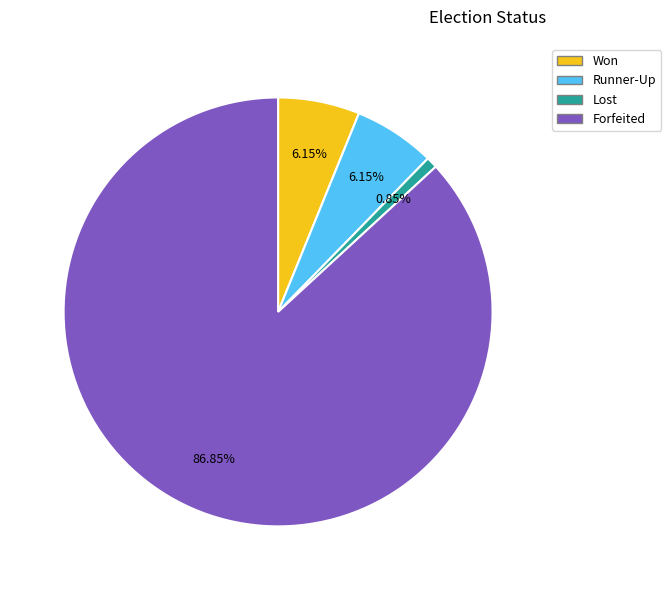

True or false: Lost accounts for 1% of the total.

True